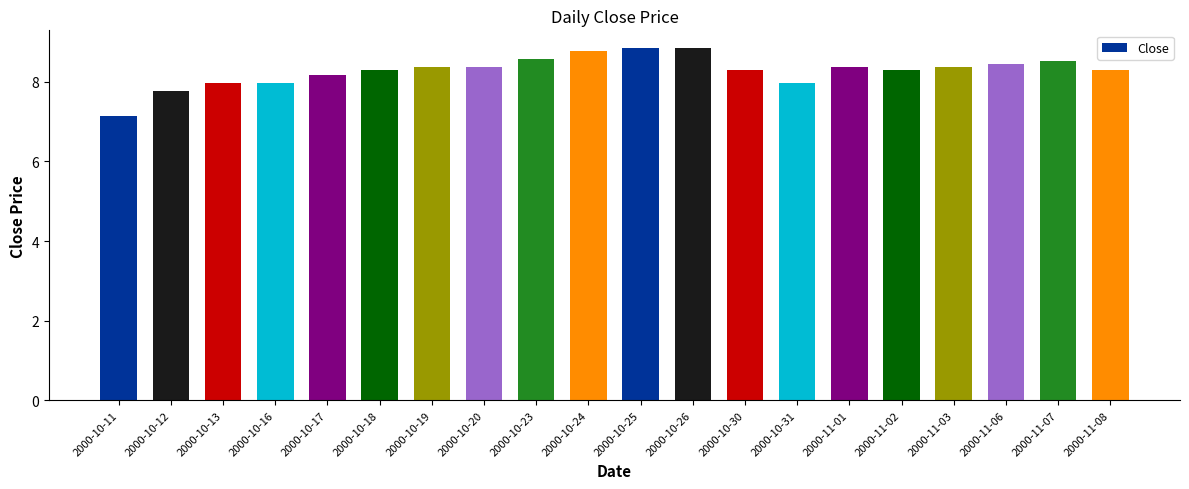

What is the label of the 15th bar from the left?

2000-11-01